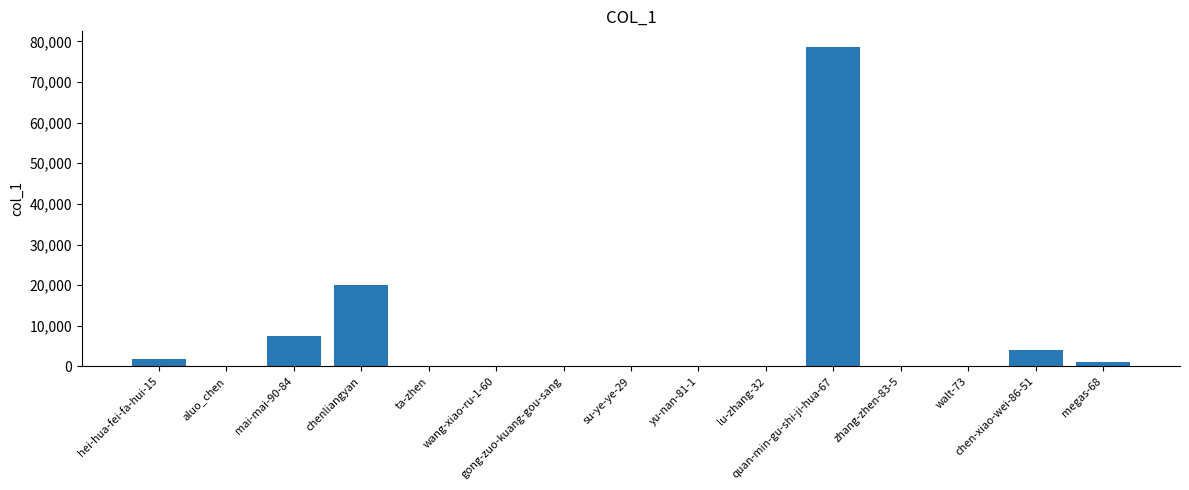

Is it true that the value at yu-nan-81-1 is 102?

True